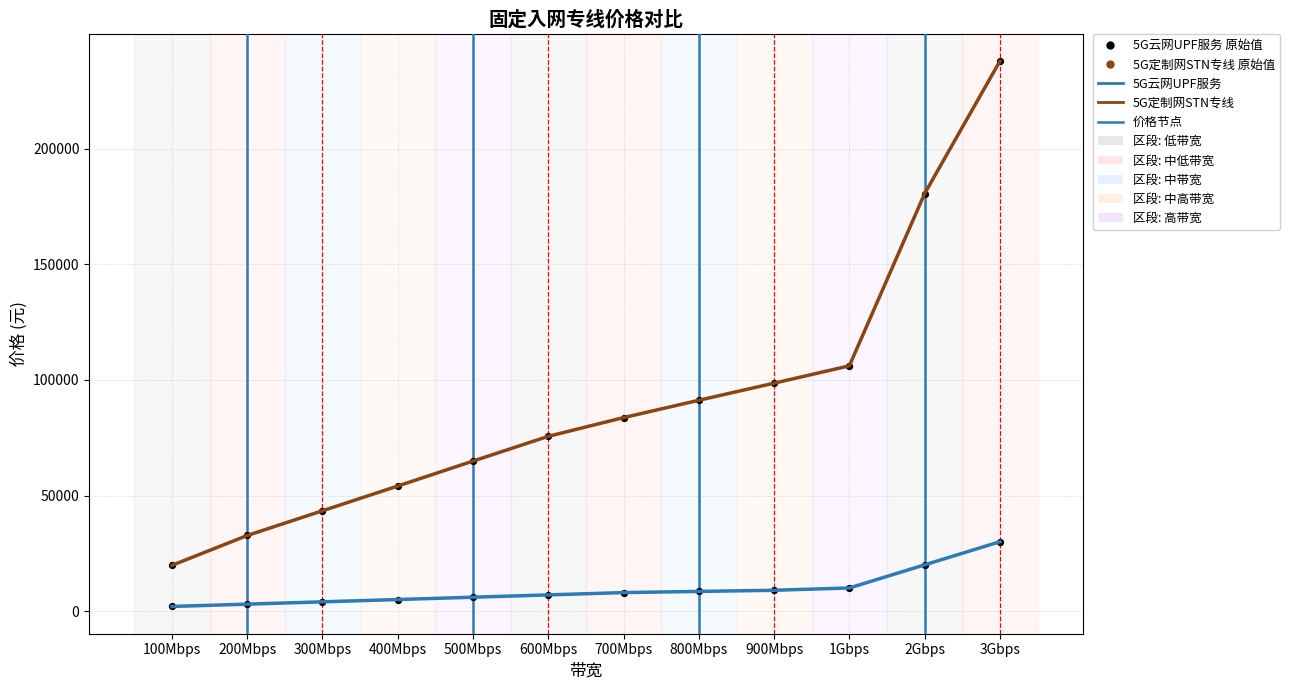

What is the total value across all series at 2Gbps?

200600